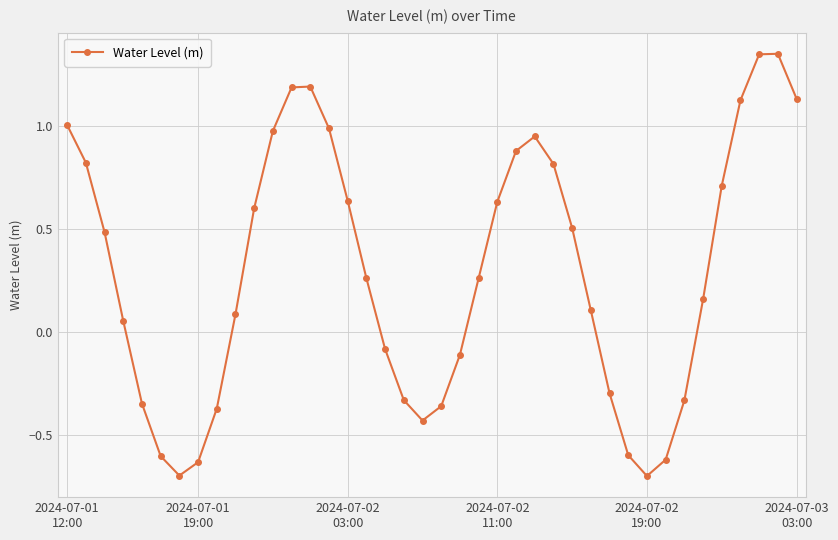

What is the value of the 25th point from the left?

0.9